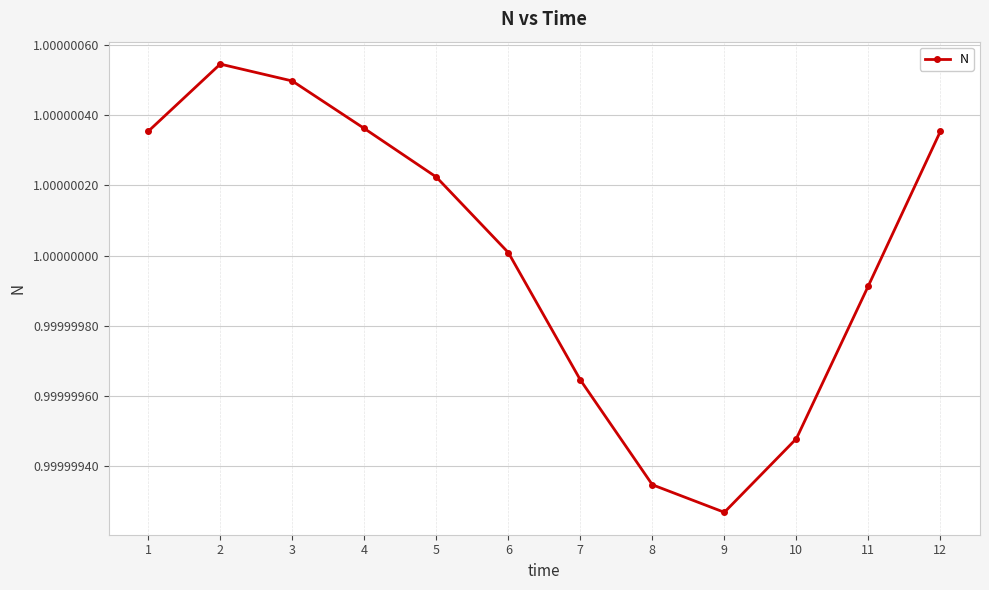

Which label corresponds to the smallest value in the chart?

9